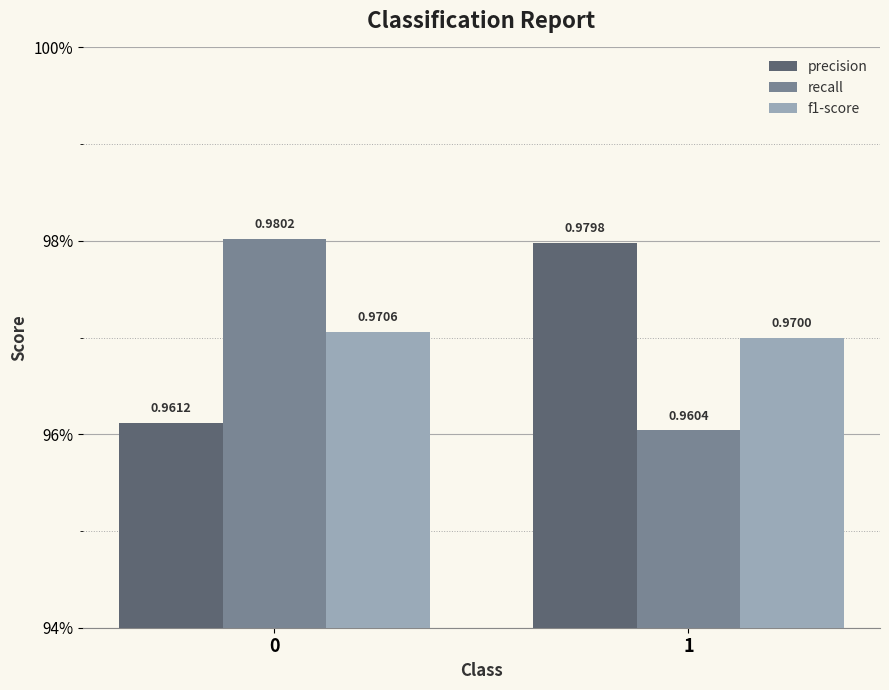

What is the value of the precision bar at the 2nd from the left?

1.0